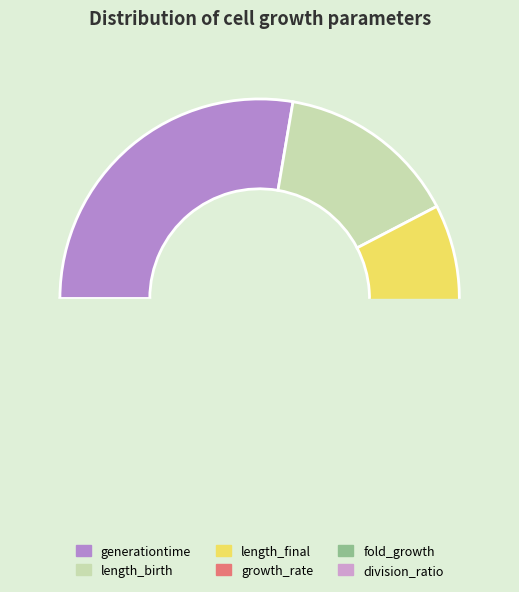

Is there any slice that represents more than half of the pie?

No